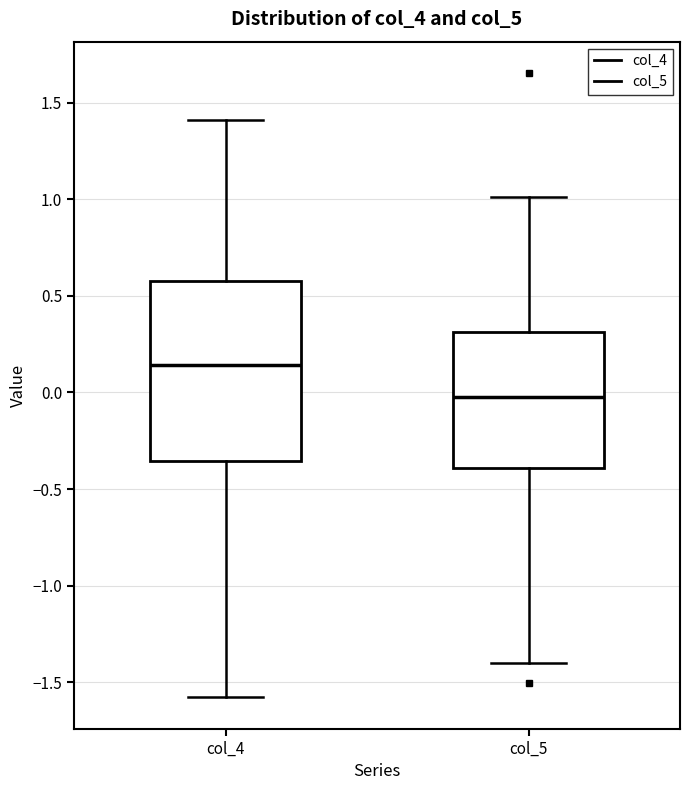

Reading left to right, transcribe this box plot: for each box, give where its median line is, the range the box spans, and where its two whiskers end, as read against the y-axis. The values are not printed on the chart, so give them approximately, as read against the axis.

col_4: median 0.15, box -0.35 to 0.55, whiskers -1.60 to 1.40
col_5: median 0.00, box -0.40 to 0.30, whiskers -1.40 to 1.00